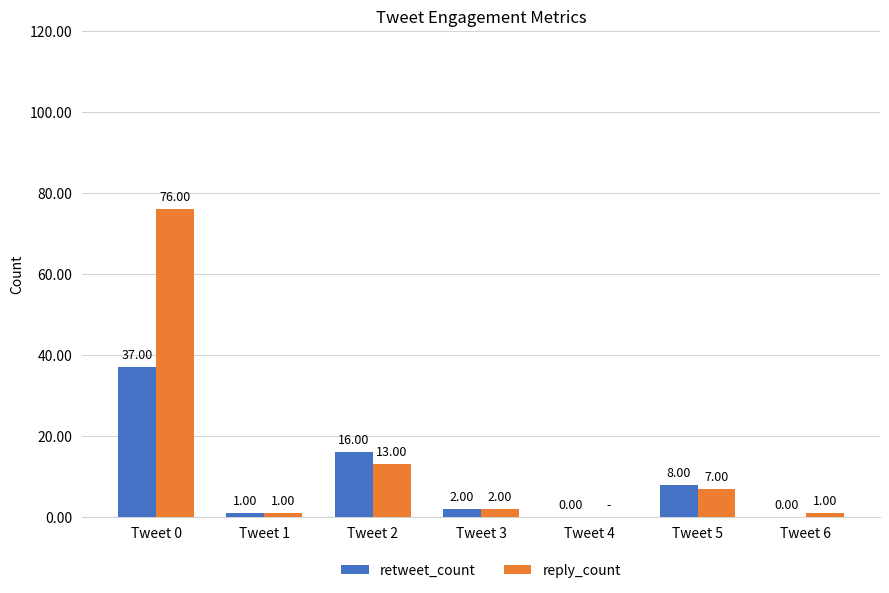

What is the average value of the retweet_count series?

9